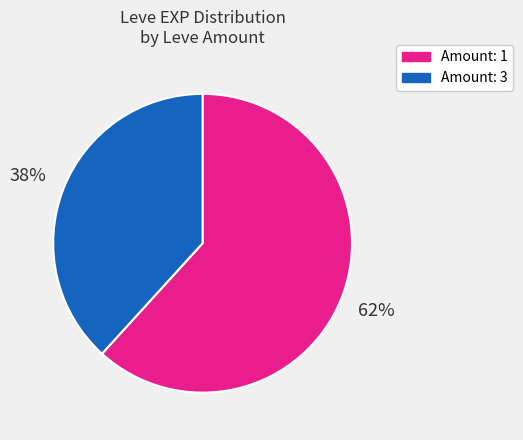

Does any single category account for the majority?

Yes